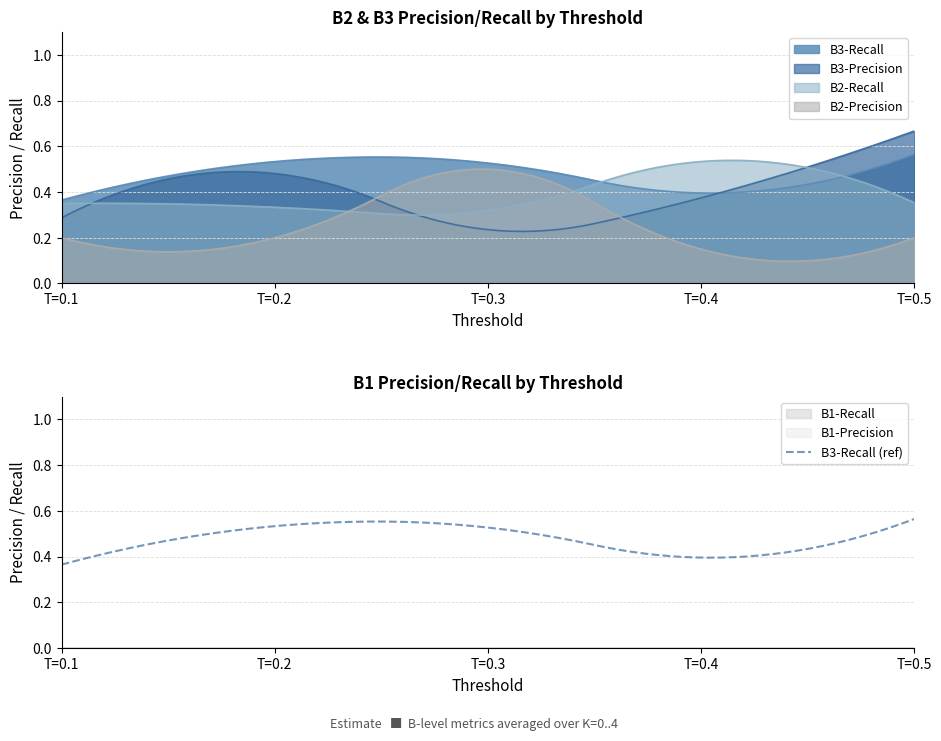

What is the total value across all series at 2?

1.5